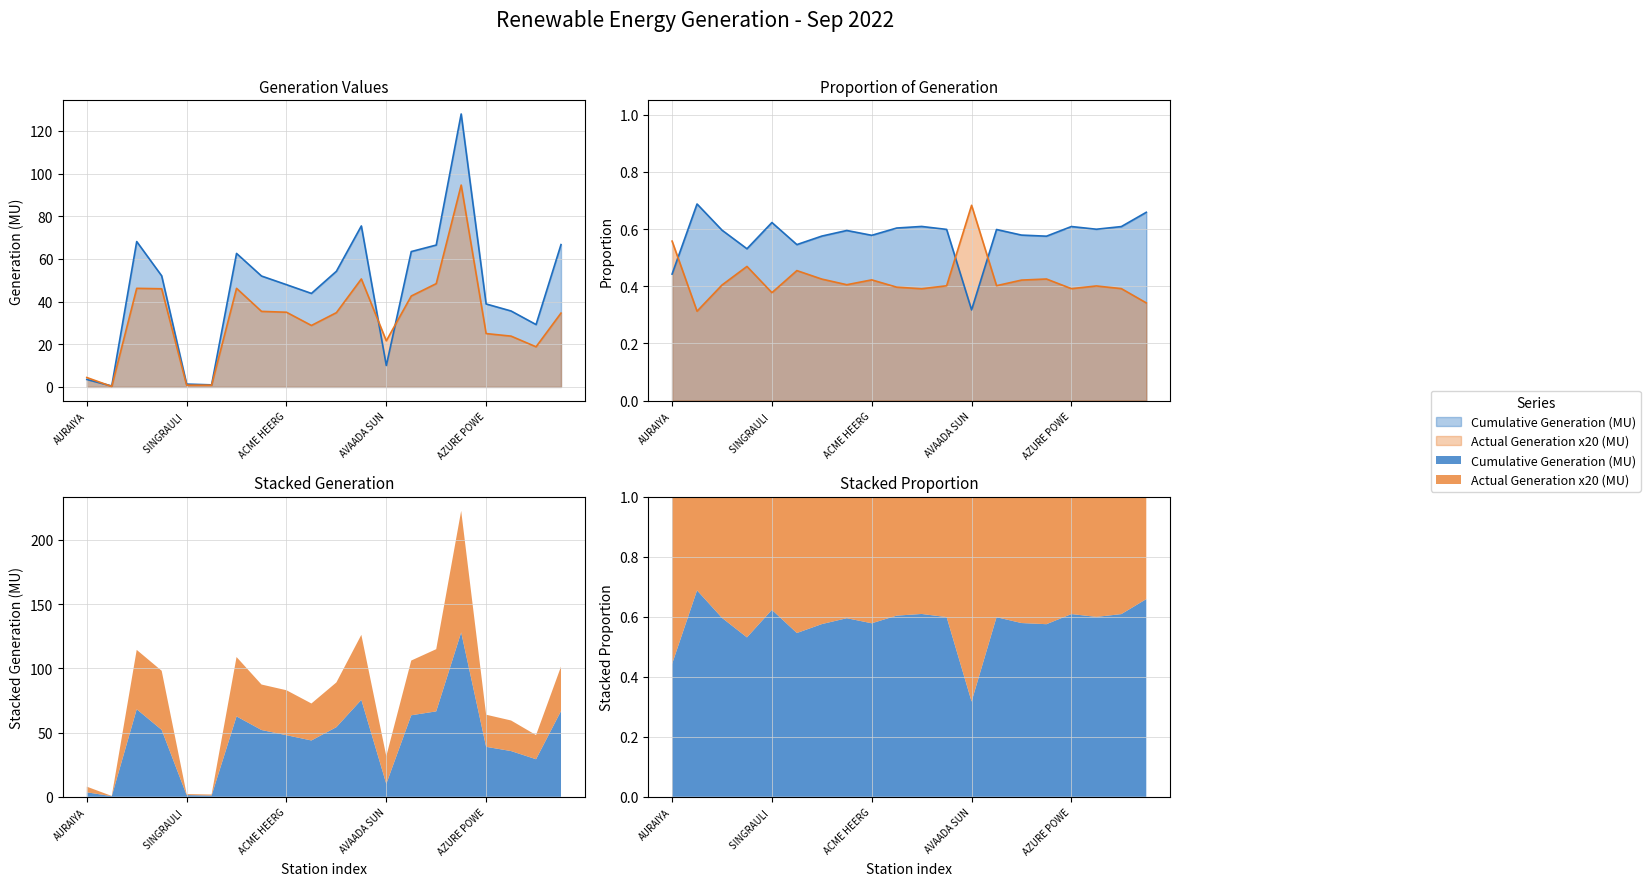

What is the sum of all Actual Generation (MU) values?

638.6